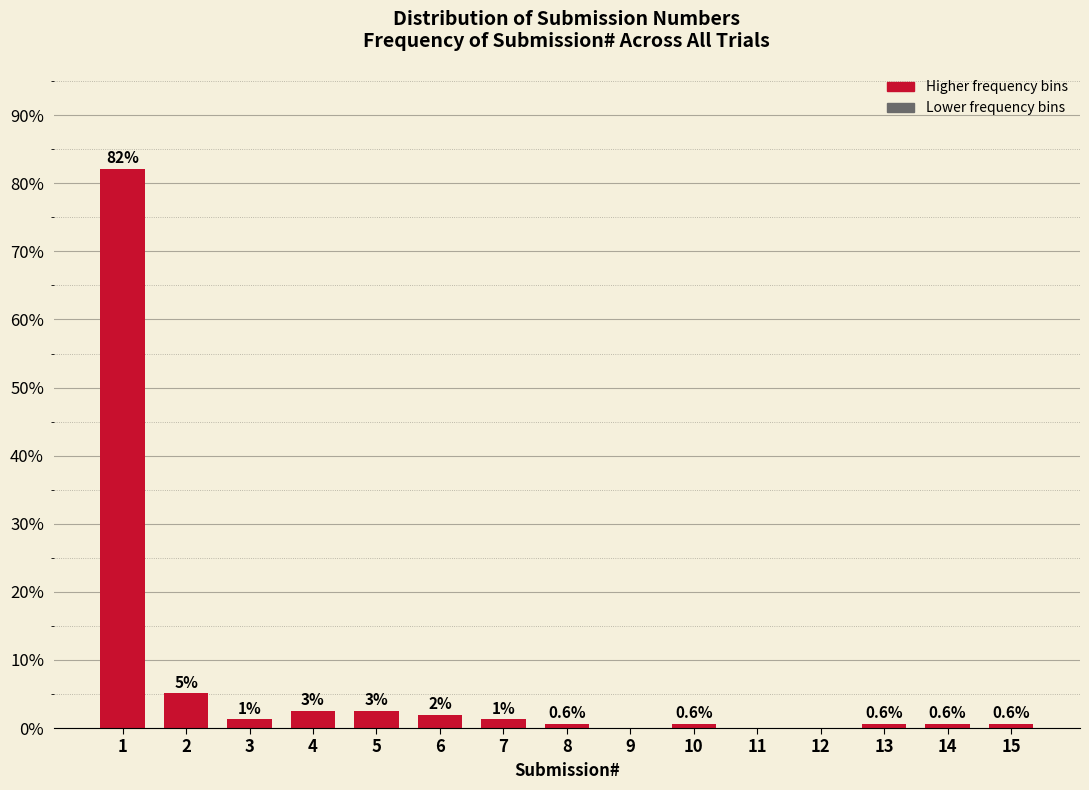

Which has a higher value, 4 or 7?

4